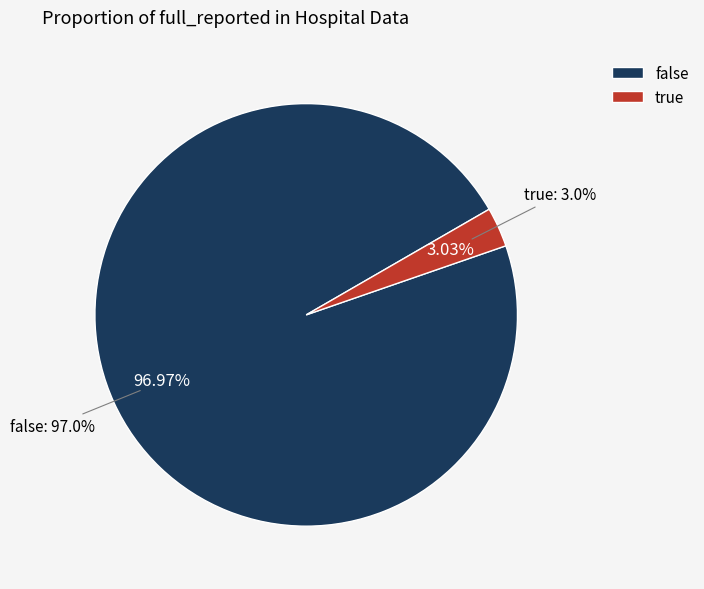

Which category has the smallest portion of the pie?

true